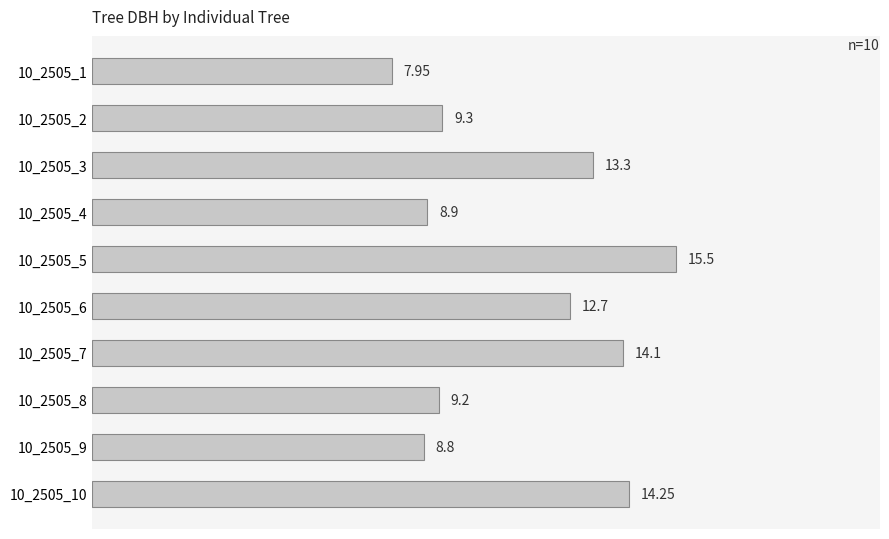

Rank the categories by value from lowest to highest.

10_2505_1, 10_2505_9, 10_2505_4, 10_2505_8, 10_2505_2, 10_2505_6, 10_2505_3, 10_2505_7, 10_2505_10, 10_2505_5